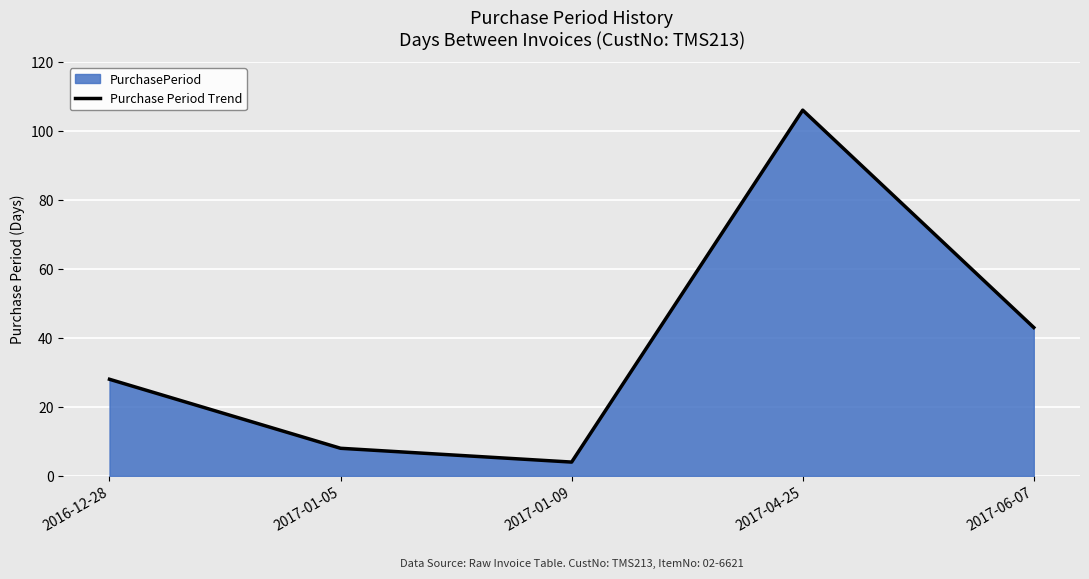

At which category does the data reach its first local peak?

2017-04-25